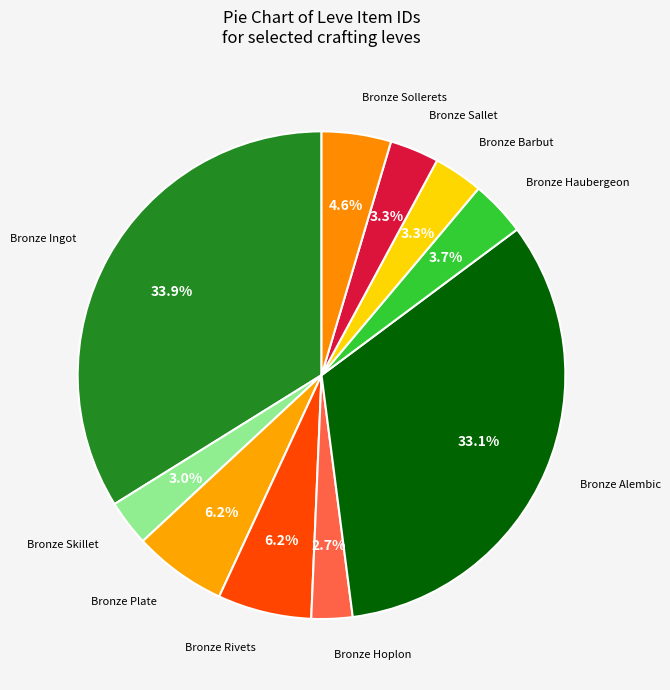

How many slices are in this pie chart?

10